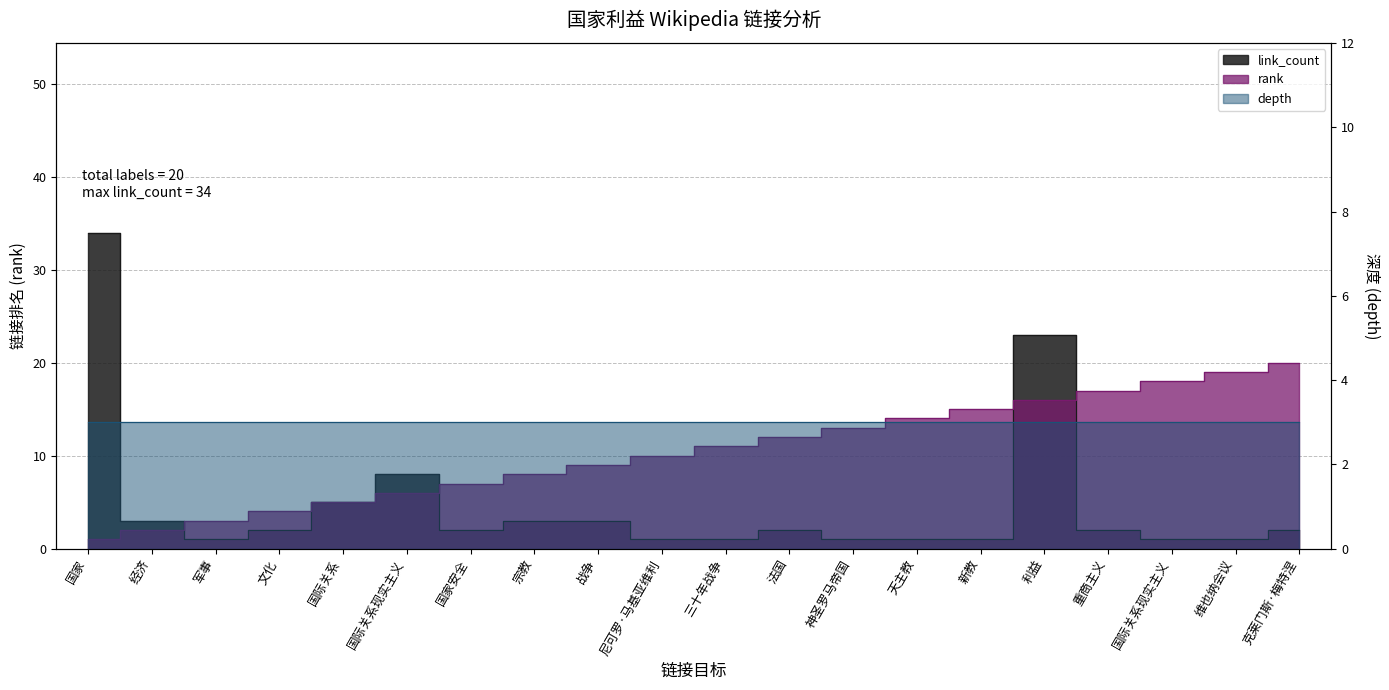

Which series ends up on top after the final intersection of rank and link_count?

rank